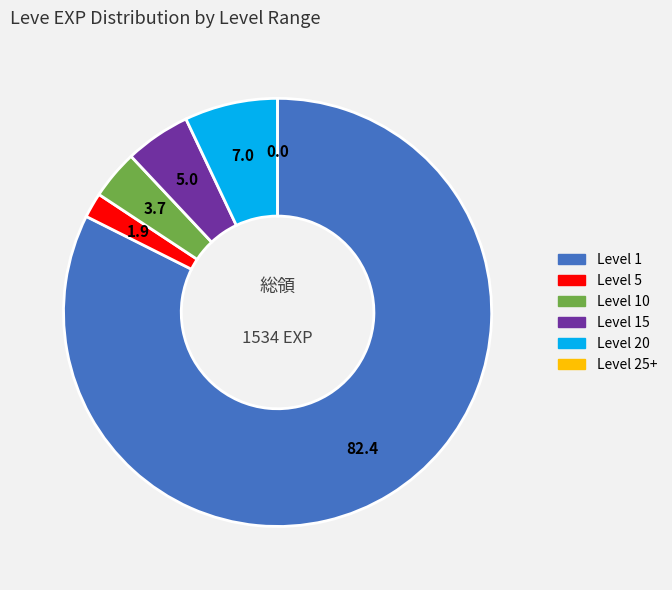

Is there a majority slice in this chart?

Yes